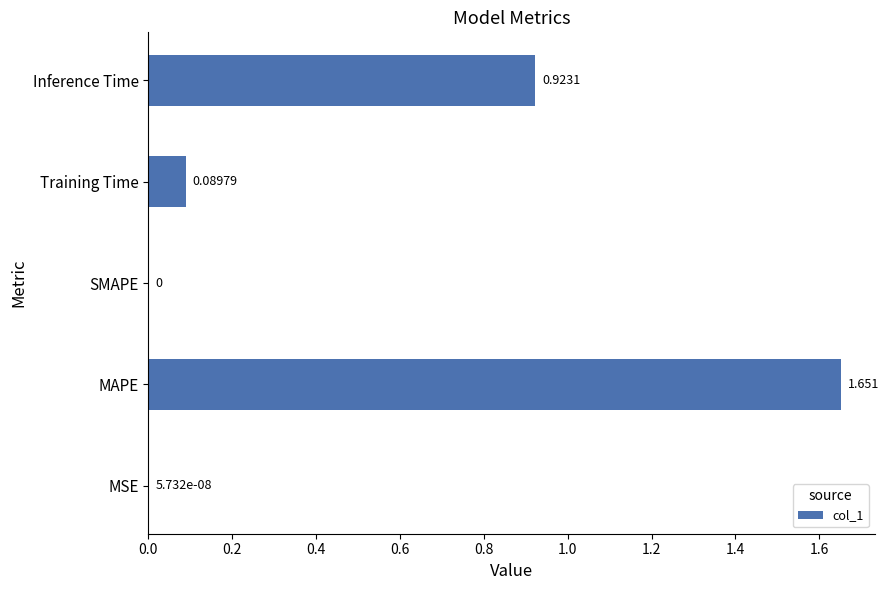

Which has a higher value, MAPE or MSE?

MAPE